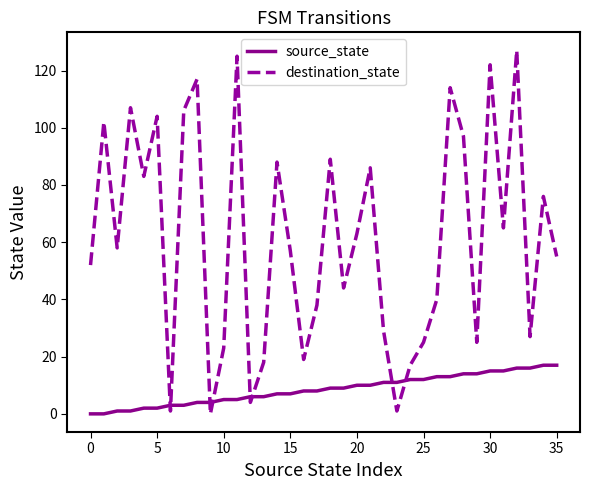

What are all the series names shown in the legend?

source_state, destination_state